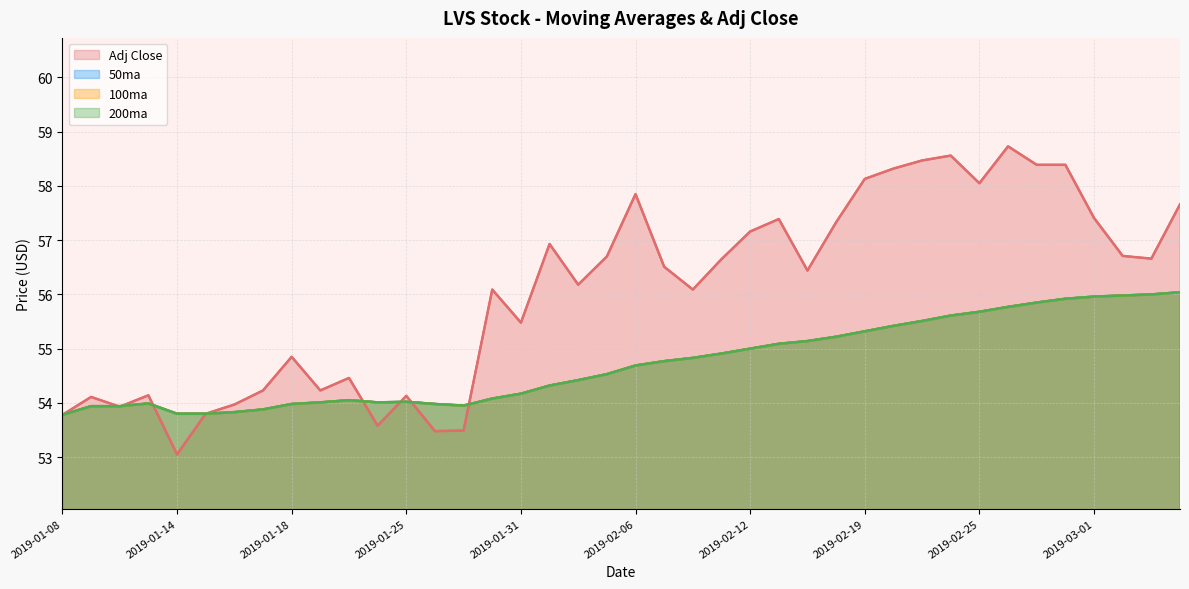

What is the value of the 100ma point at the 33rd from the left?

55.7